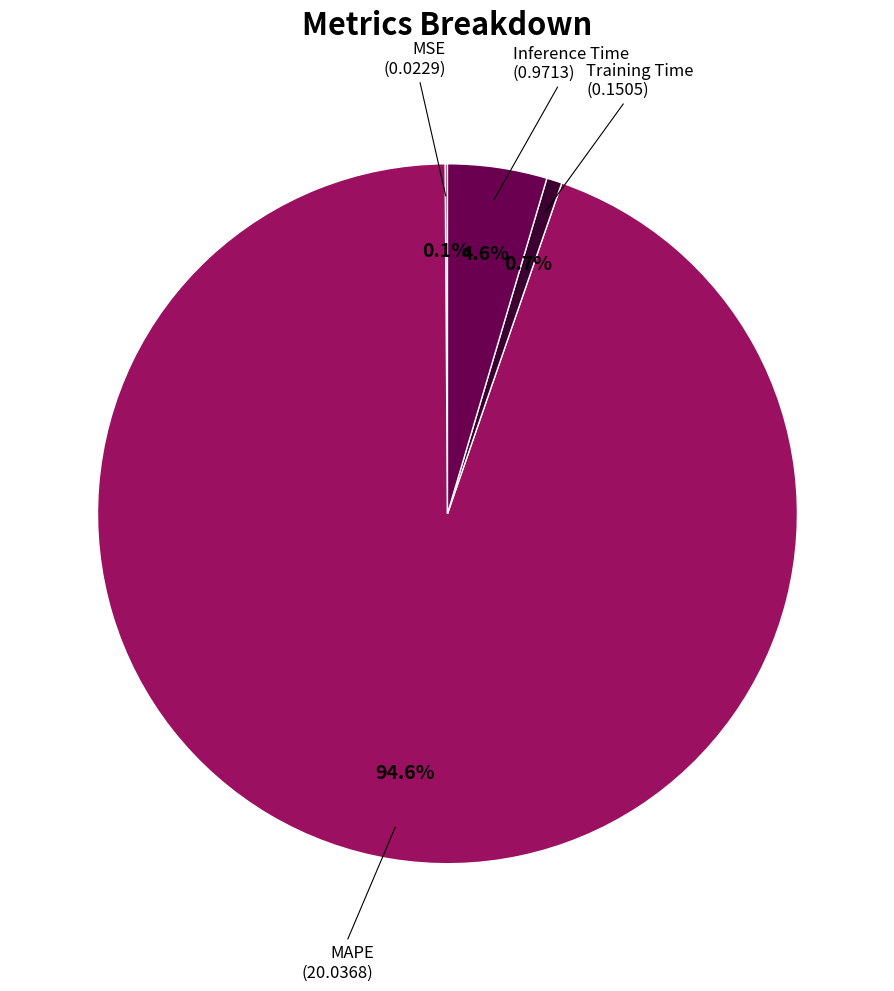

Does any single category account for the majority?

Yes